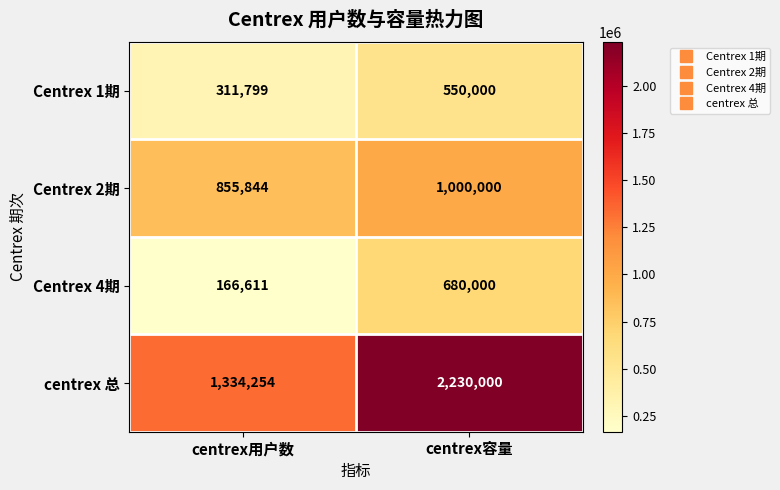

What is the greatest value displayed?

2230000